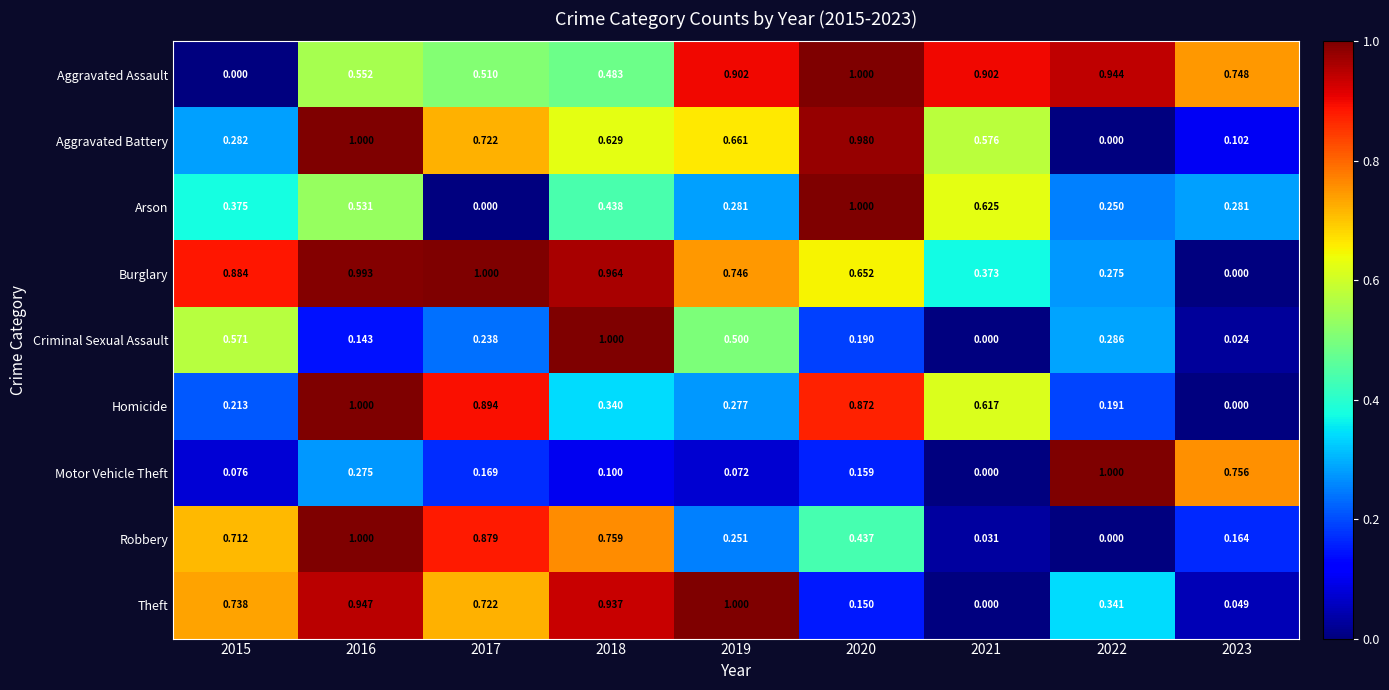

Which series changed the most between 2018 and 2021?

Criminal Sexual Assault